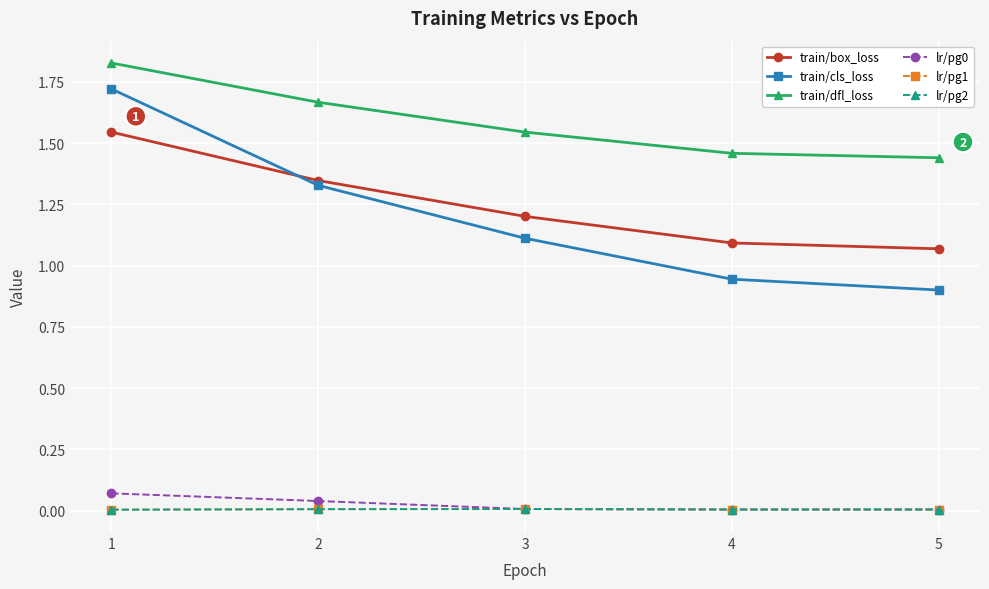

In lr/pg1, how many points are higher than both neighbors (excluding endpoints)?

1